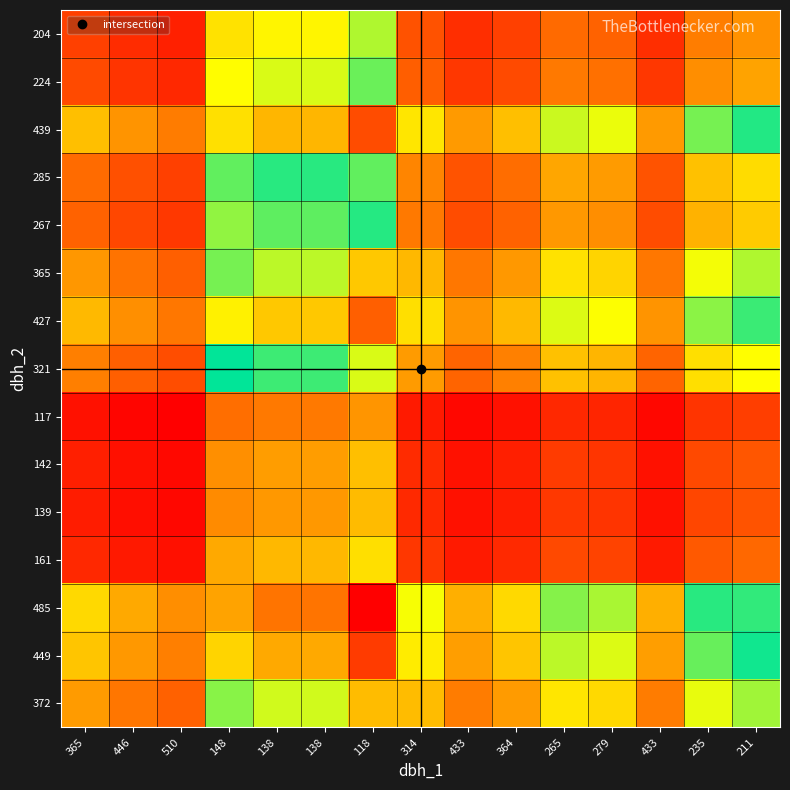

At how many categories does at least one series exceed 387?

1